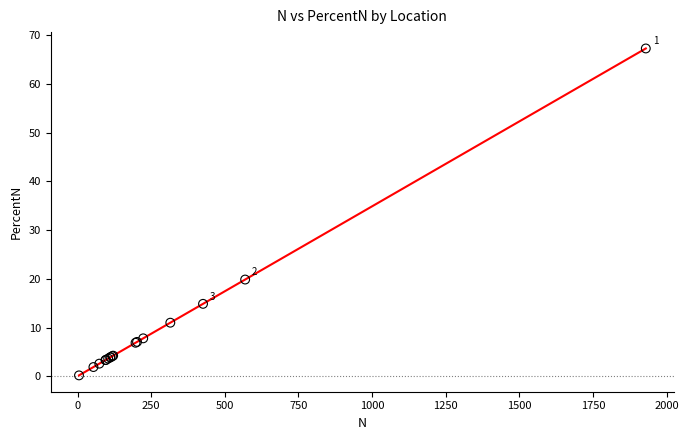

What Y value in the scatter plot is closest to 33?

19.8